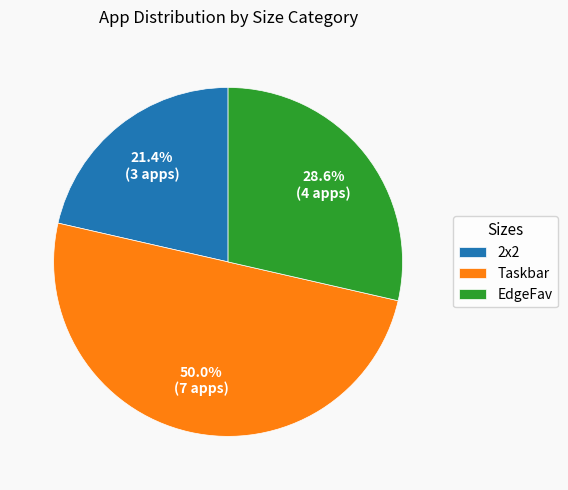

What is the smallest slice in the pie chart?

2x2